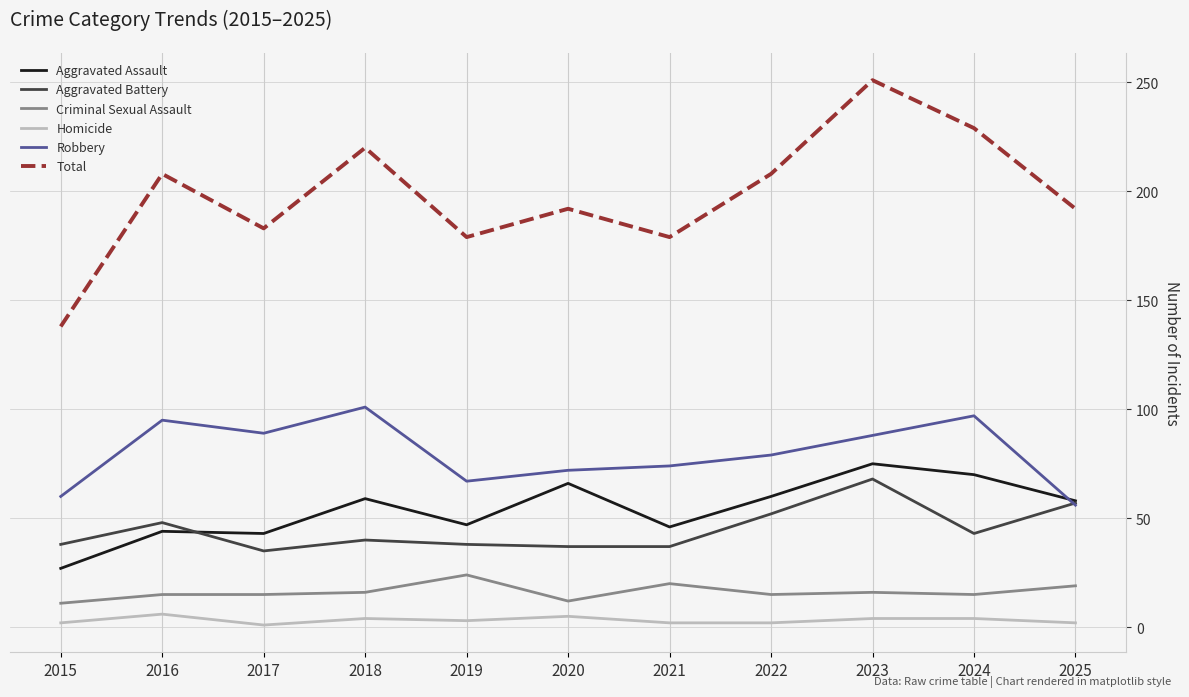

In Aggravated Battery, how many points are higher than both neighbors (excluding endpoints)?

3